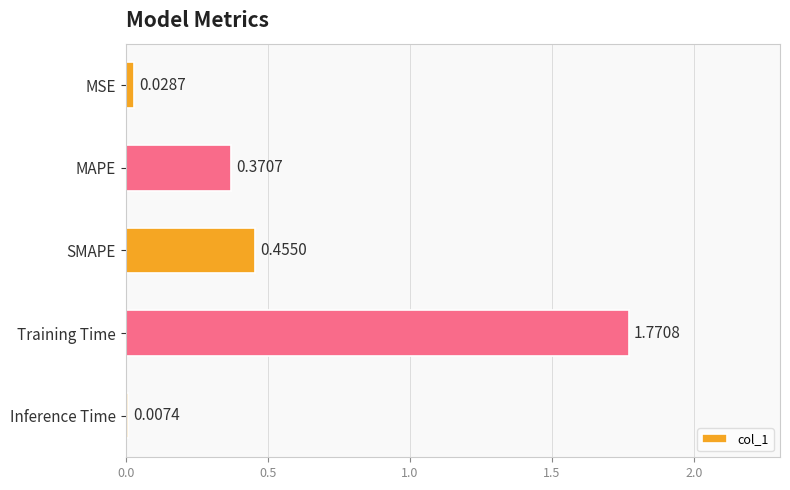

List the labels in order of value, smallest first.

Inference Time, MSE, MAPE, SMAPE, Training Time